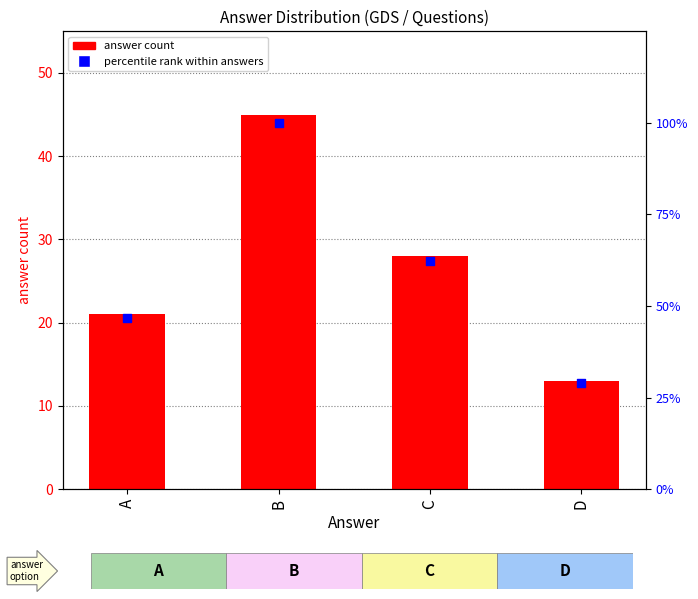

What is the total value across all series at B?

145.0